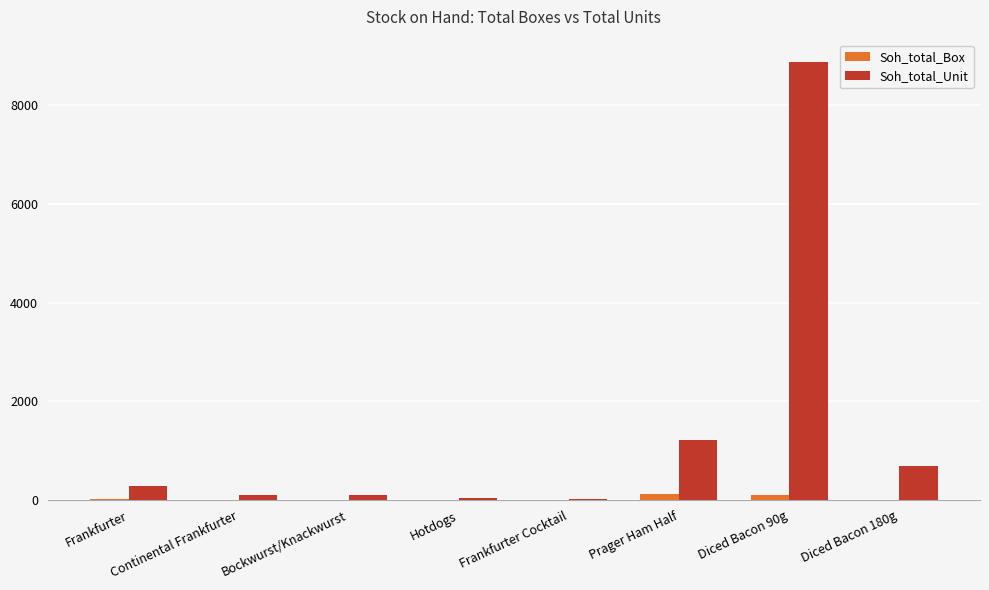

True or false: Soh_total_Box has a value of 5 at Hotdogs.

True